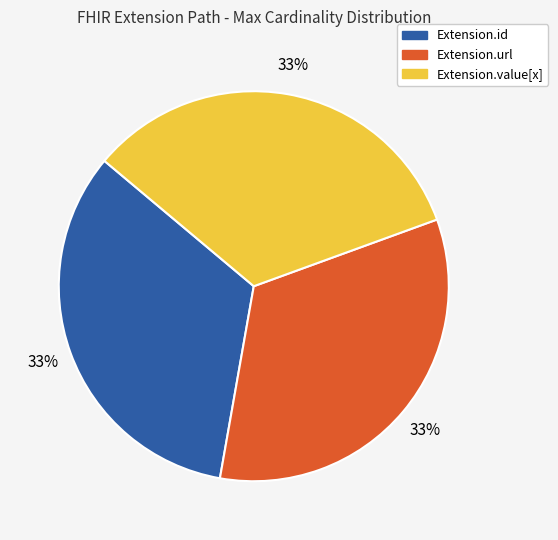

True or false: Extension.url accounts for 33% of the total.

True